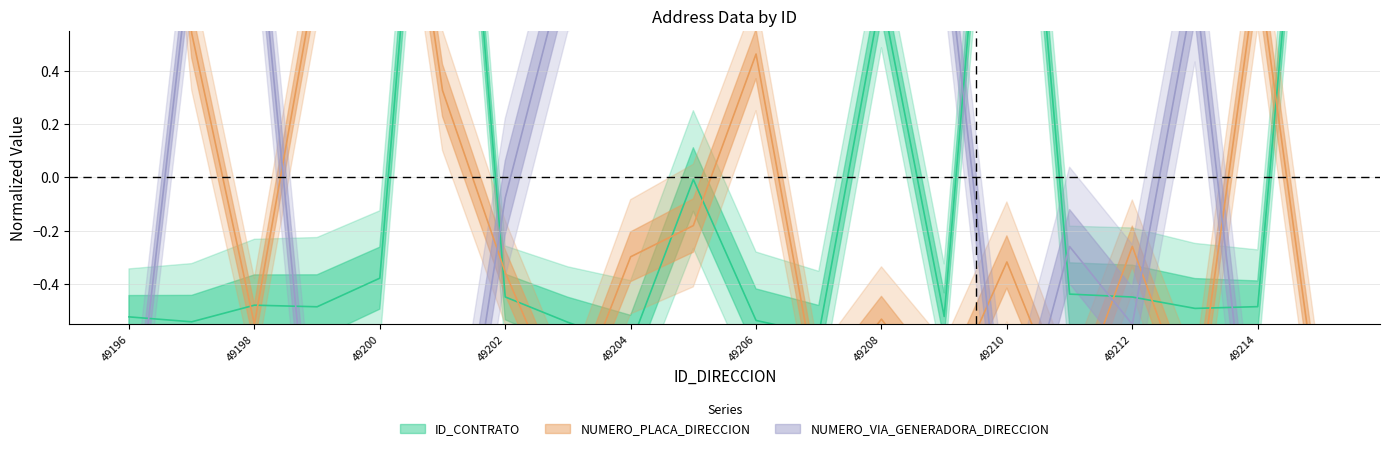

What value does the ID_CONTRATO series have at 49212?

-0.4